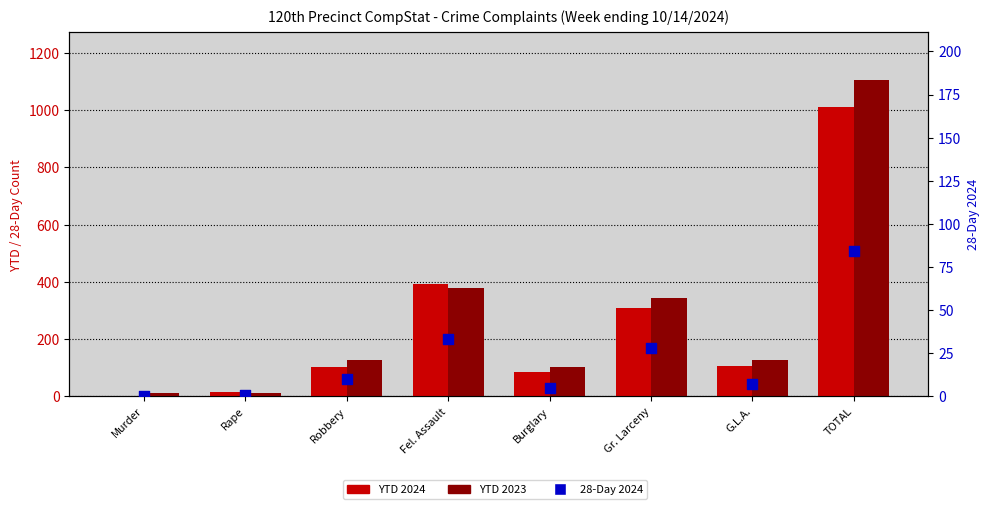

At which category is the sum across all series the highest?

TOTAL